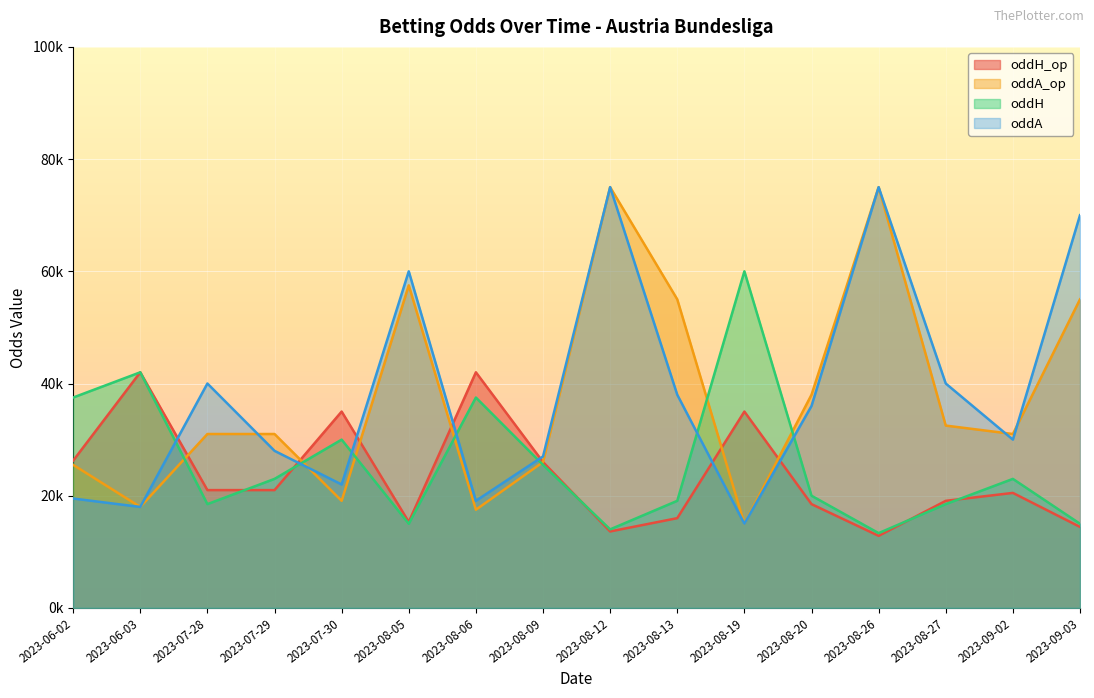

What are all the series names shown in the legend?

oddH_op, oddA_op, oddH, oddA